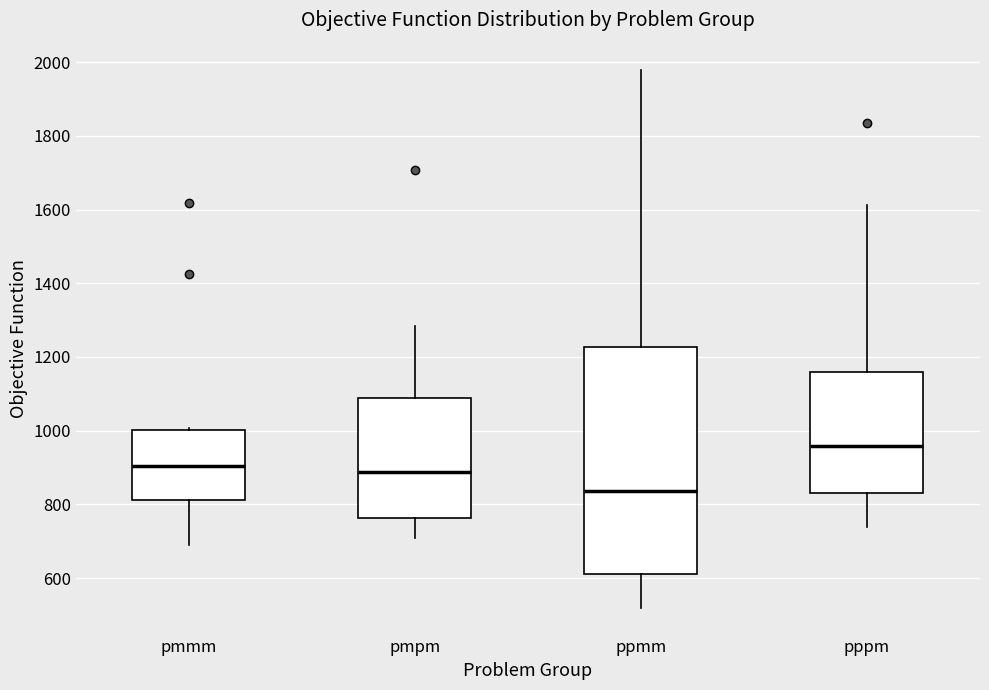

Reading left to right, read every box against the y-axis: the position of its median line, the range the box covers, and the ends of its whiskers. The values are not printed on the chart, so give them approximately, as read against the axis.

pmmm: median 900, box 820 to 1000, whiskers 680 to 1000
pmpm: median 880, box 760 to 1080, whiskers 700 to 1280
ppmm: median 840, box 620 to 1220, whiskers 520 to 1980
pppm: median 960, box 840 to 1160, whiskers 740 to 1620